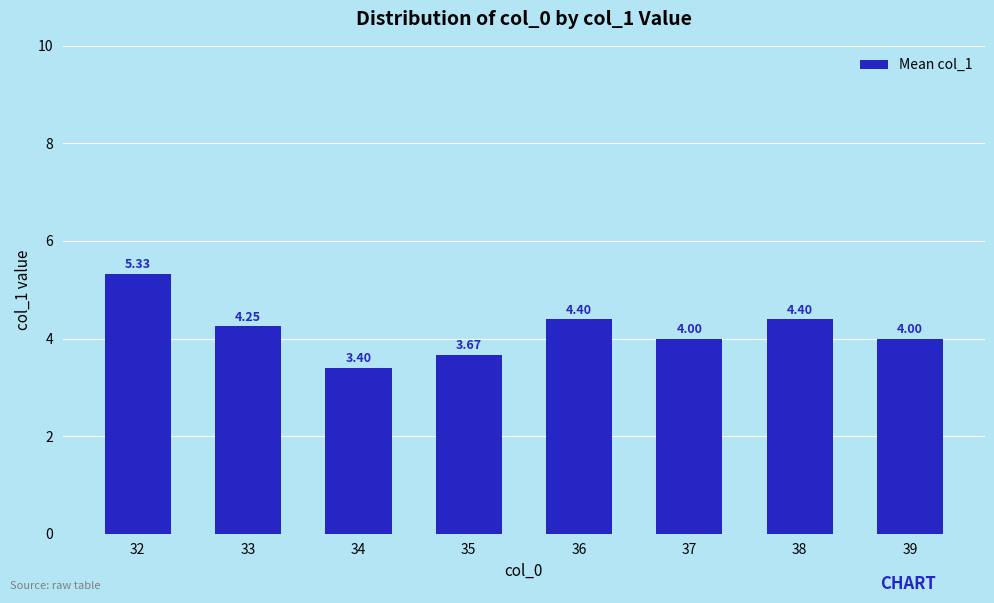

At which category does the chart reach its peak across all series?

32